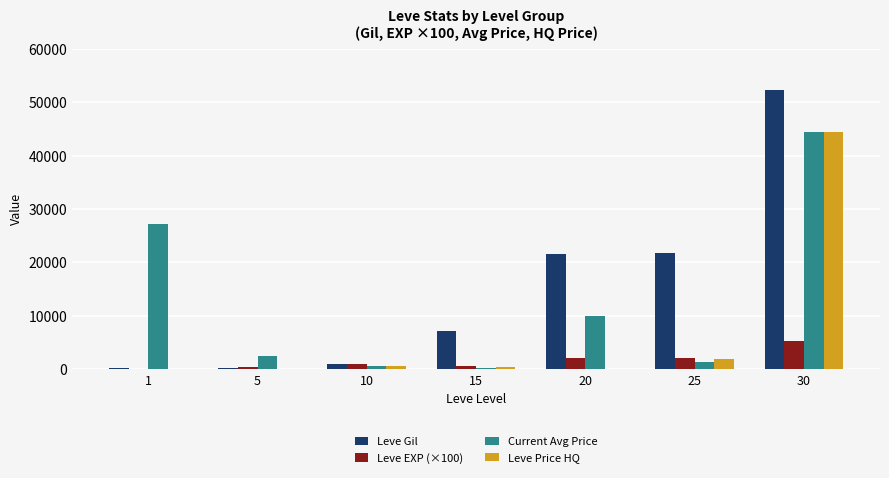

Which series changed the most between 10 and 20?

Leve Gil